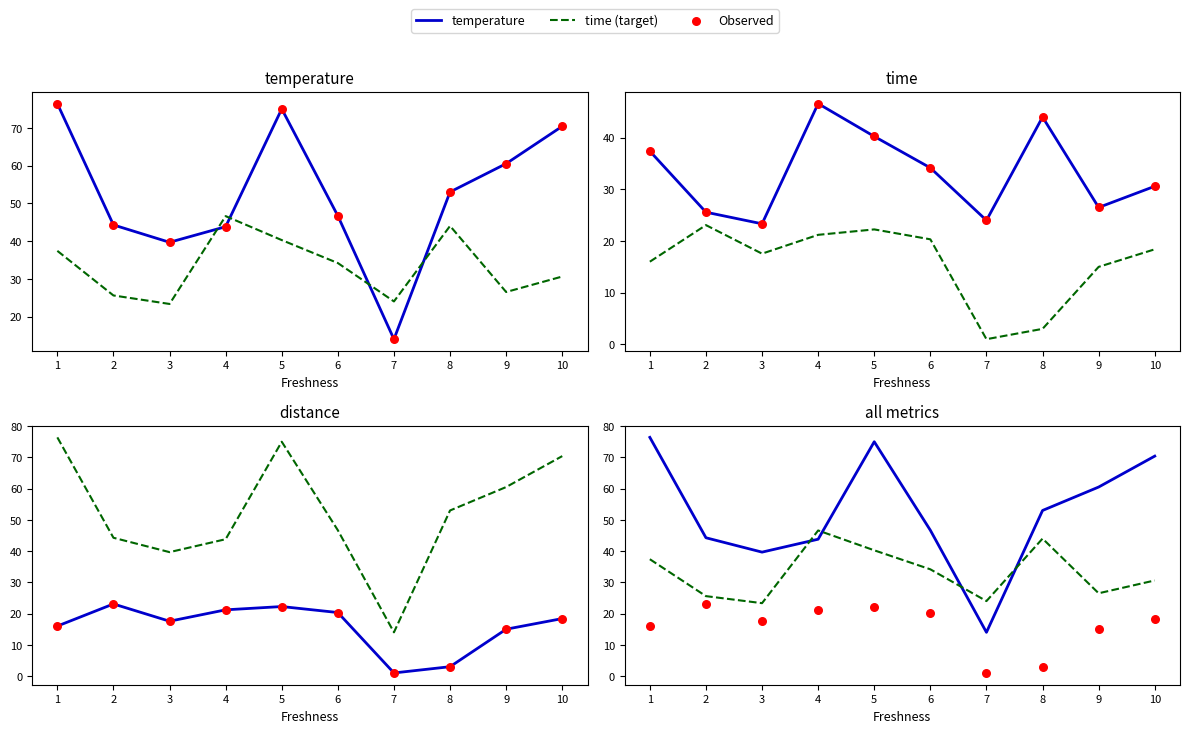

Which series has the largest Y range (max minus min)?

temperature